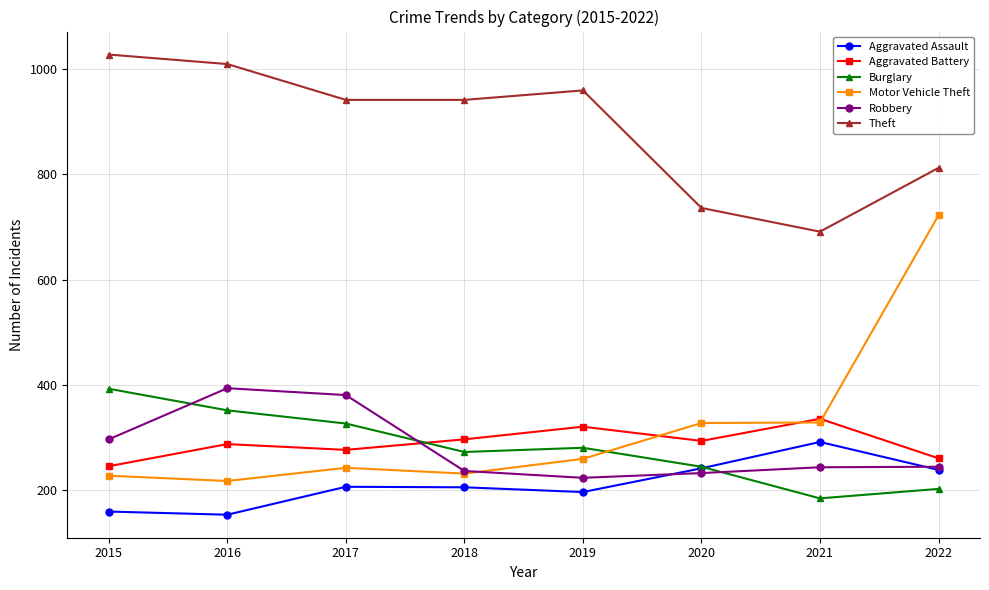

What is the greatest value displayed?

1027